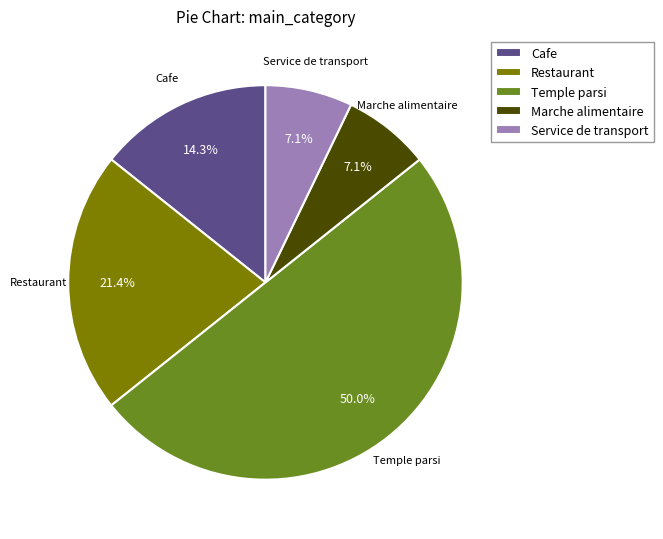

Count the number of slices in the pie.

5